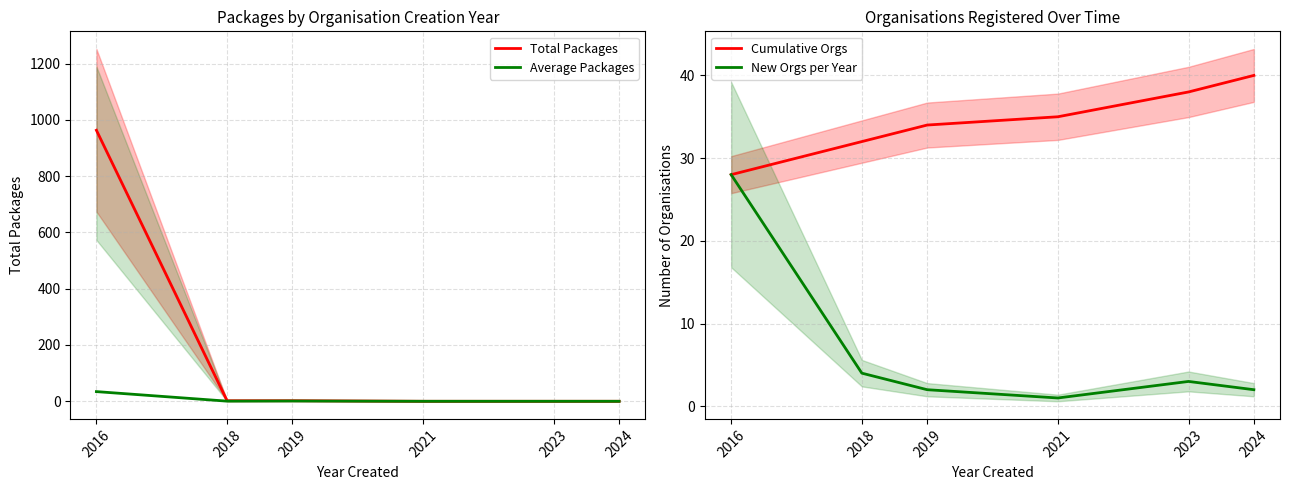

What is the difference between the maximum and minimum values in the Total Packages series?

963.0